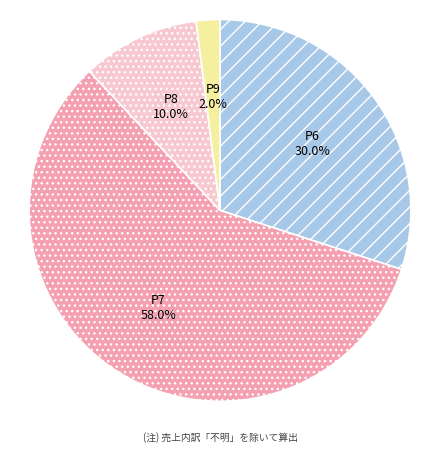

Rank the categories by value from lowest to highest.

P9, P8, P6, P7